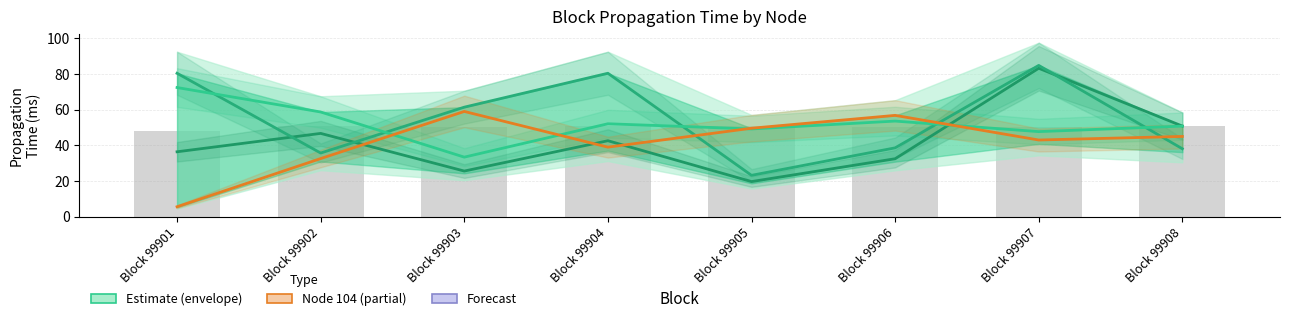

Count the number of data series in this chart.

4